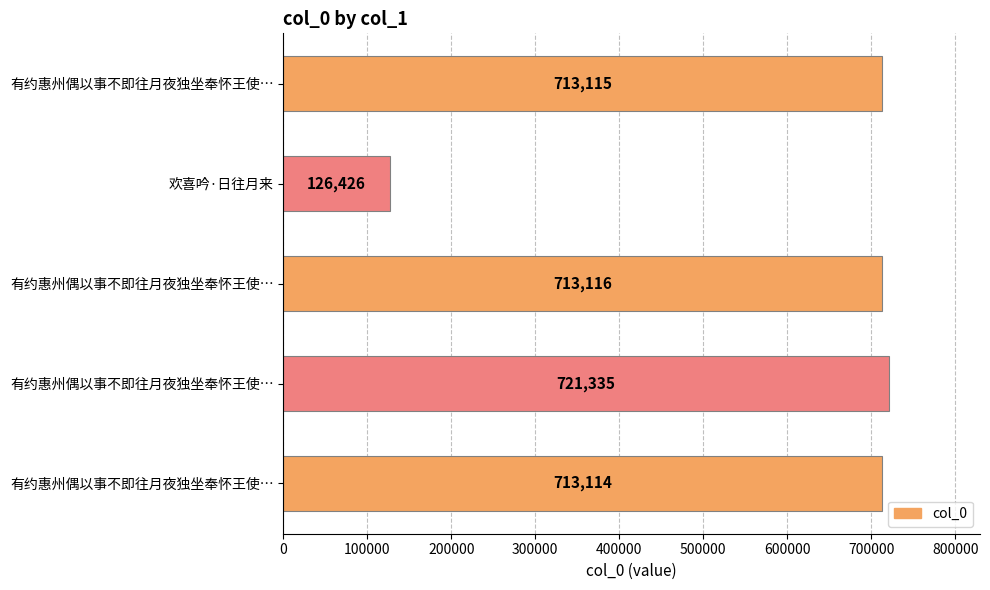

What is the sum of all values?

2987106